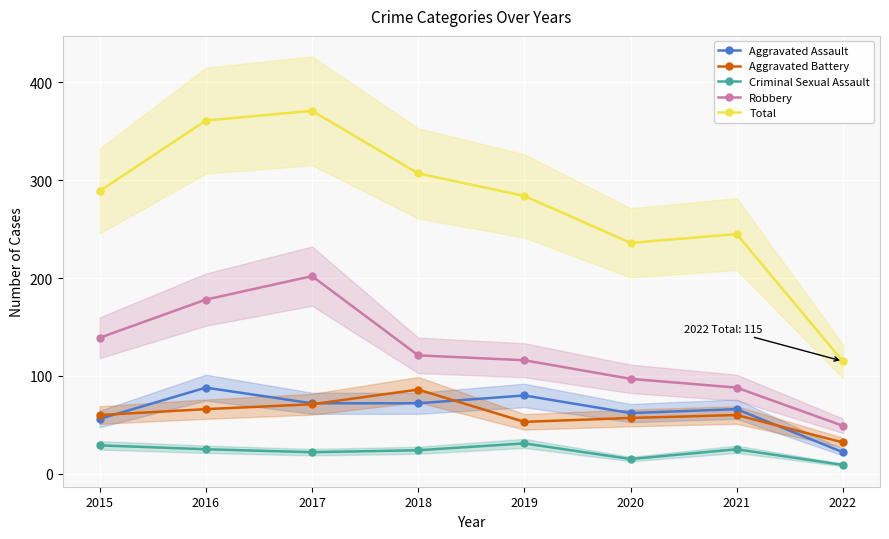

Reading right to left, list all the values displayed in this chart.

Aggravated Assault: 2022=22	2021=66	2020=62	2019=80	2018=72	2017=72	2016=88	2015=56
Aggravated Battery: 2022=32	2021=60	2020=57	2019=53	2018=86	2017=71	2016=66	2015=60
Criminal Sexual Assault: 2022=9	2021=25	2020=15	2019=31	2018=24	2017=22	2016=25	2015=29
Robbery: 2022=49	2021=88	2020=97	2019=116	2018=121	2017=202	2016=178	2015=139
Total: 2022=115	2021=245	2020=236	2019=284	2018=307	2017=371	2016=361	2015=289